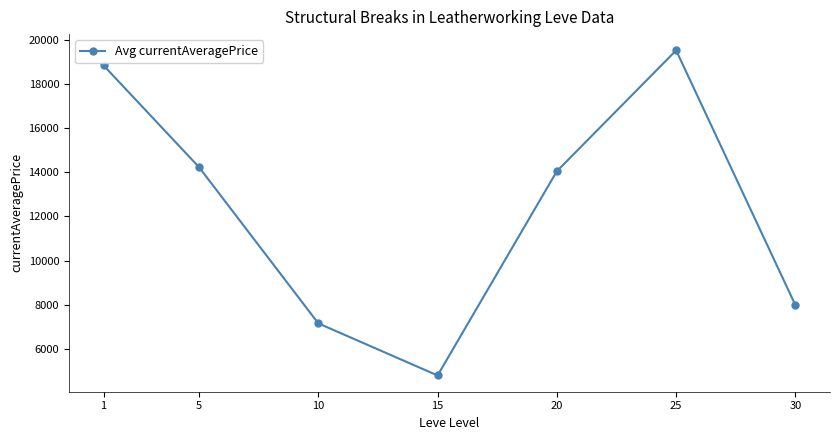

Reading left to right, transcribe all the data shown in this chart.

18828	14228	7162	4805	14045	19512	7985